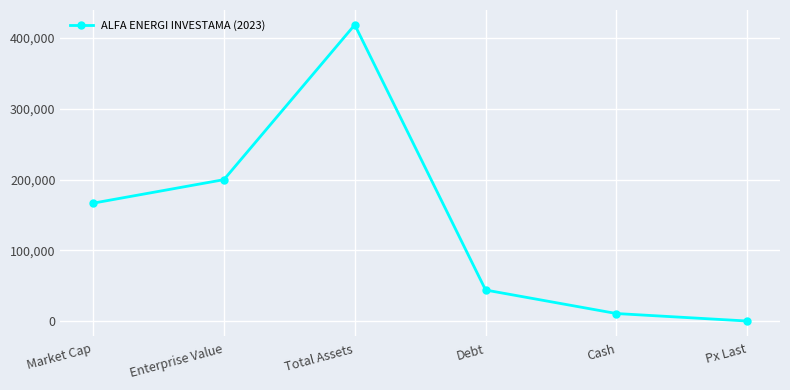

What is the sum of the values at Market Cap and Debt?

210655.8